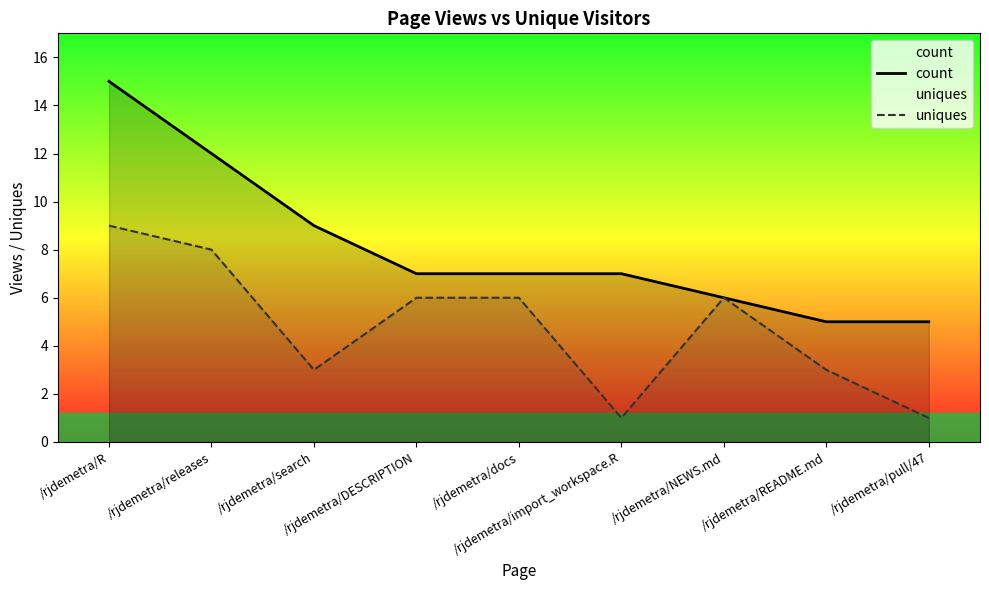

Count the count values in the range 6 to 9.

5